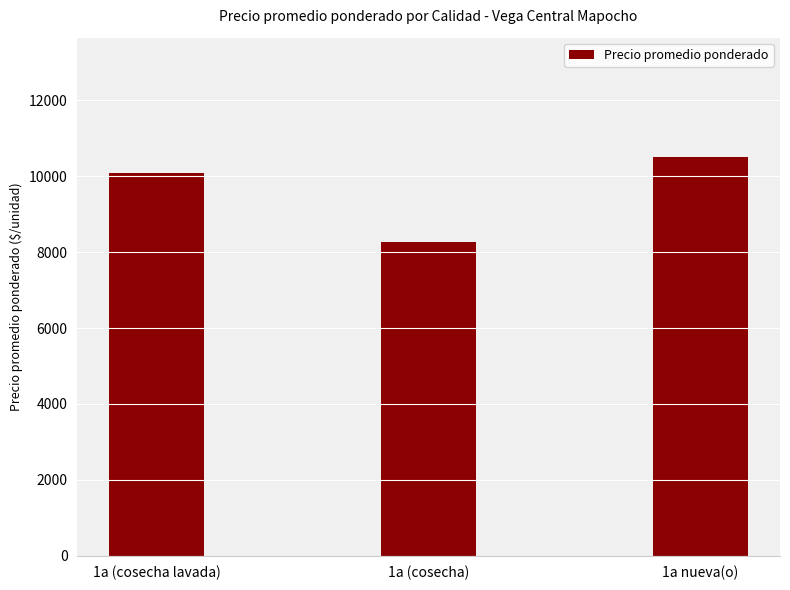

Read the value at 1a nueva(o).

10501